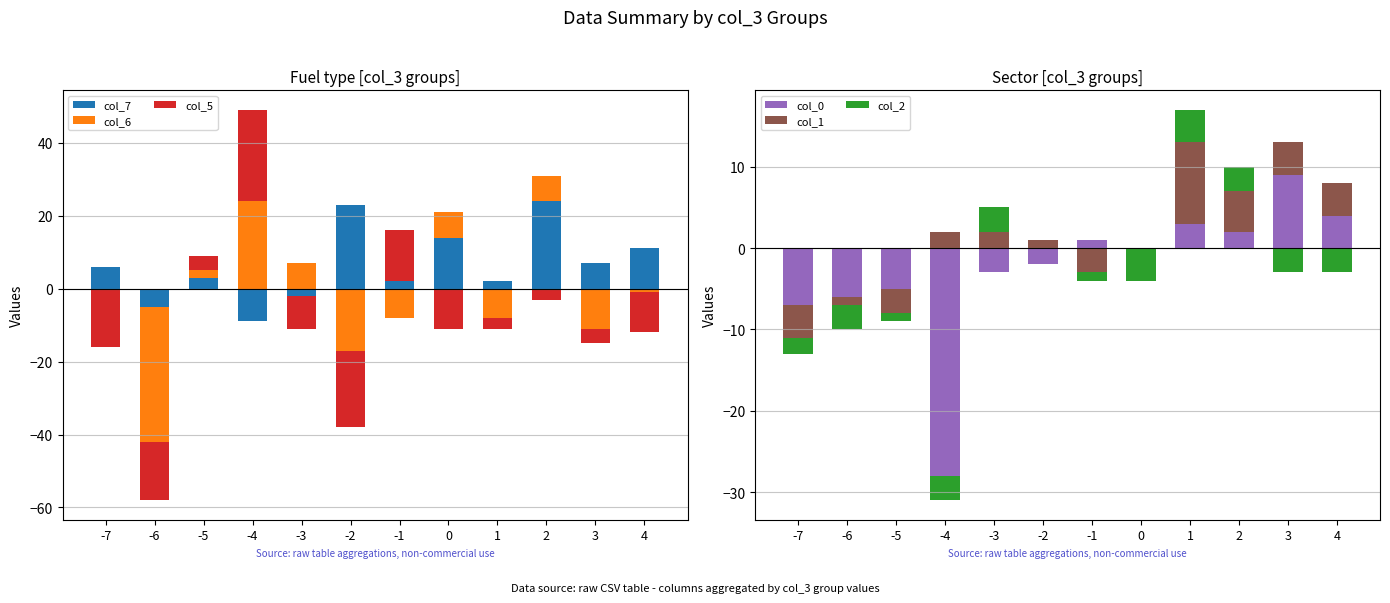

List the series in order of their peak value, highest first.

col_5, col_7, col_6, col_1, col_0, col_2